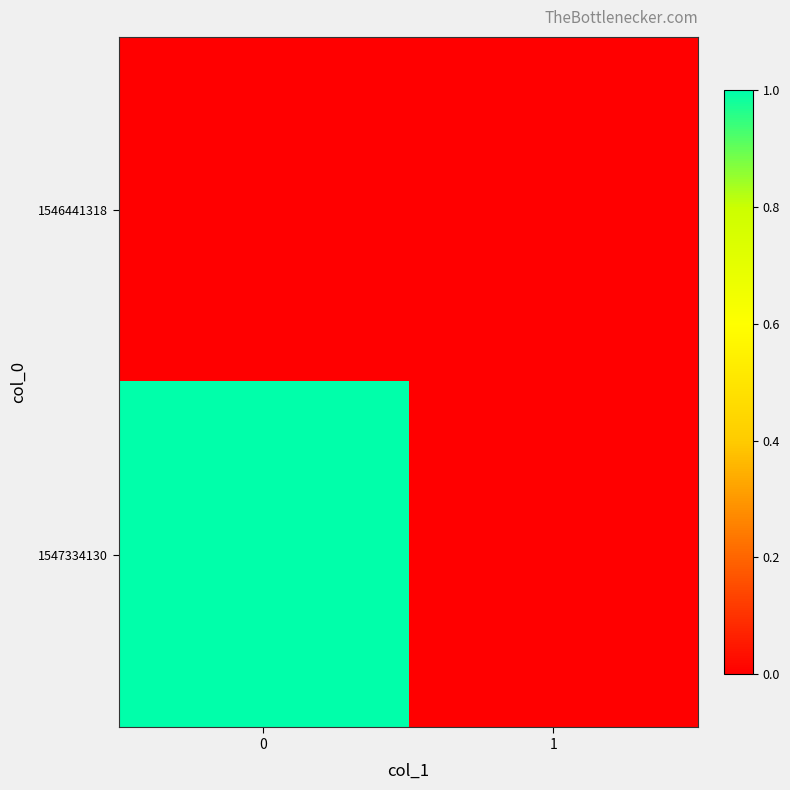

What is the difference between the highest and lowest values at 0?

1